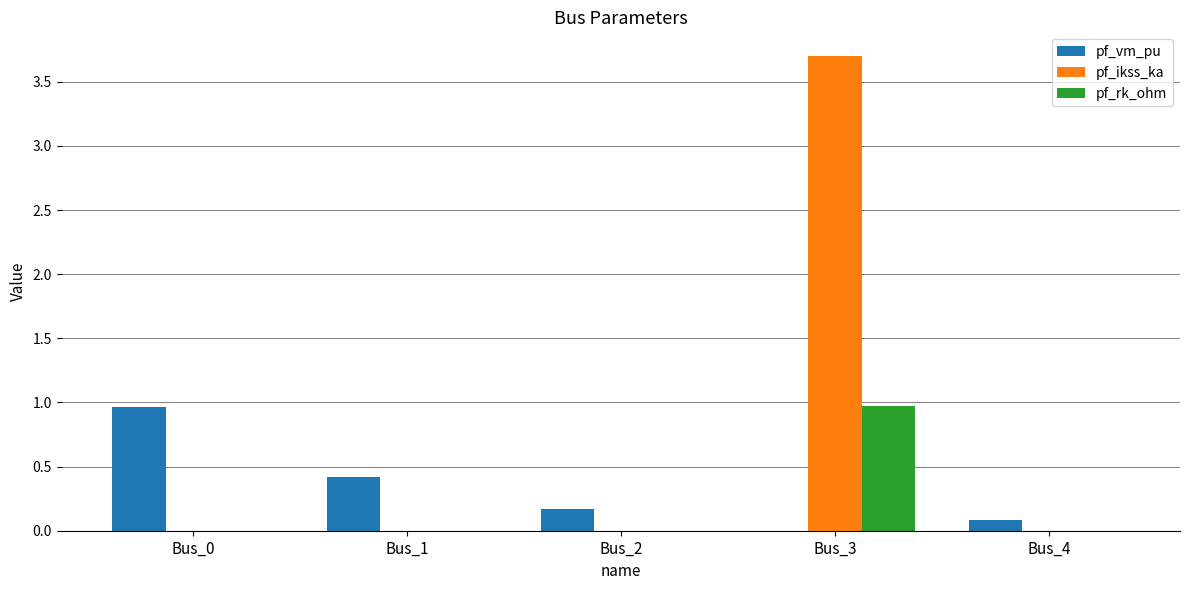

Which series changed the most between Bus_1 and Bus_4?

pf_vm_pu